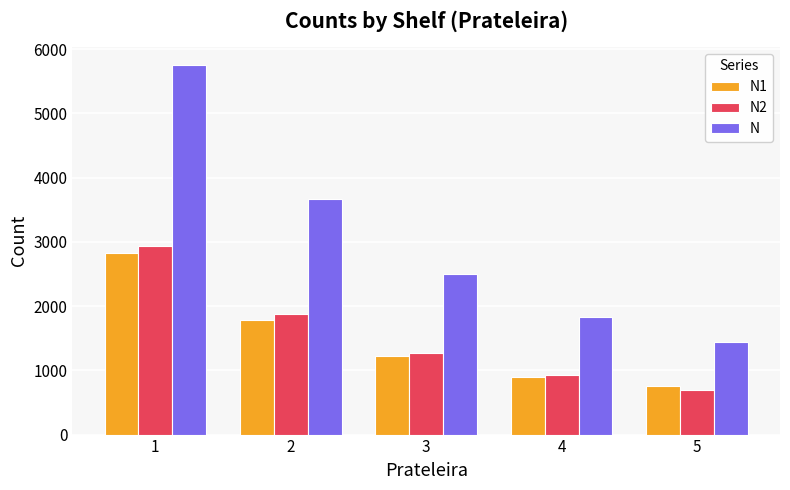

How many bars are there in total?

15